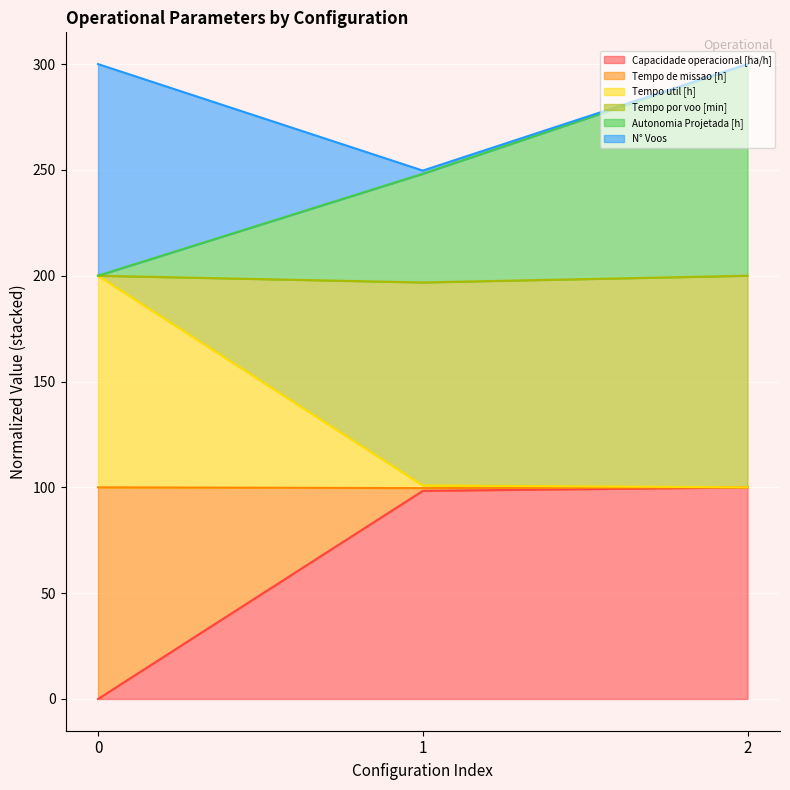

What is the value of the Tempo de missao [h] point at the 3rd from the left?

100.0